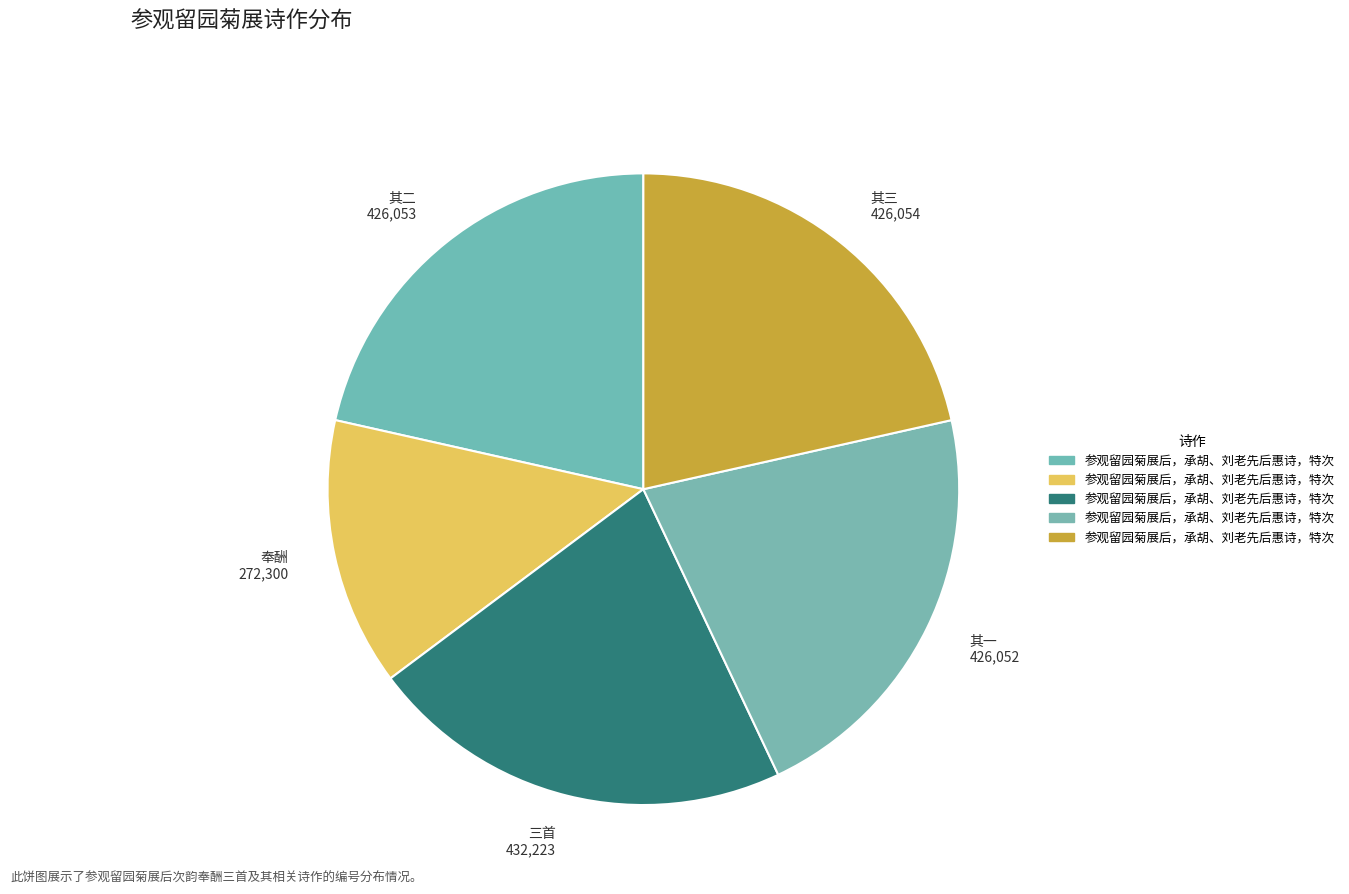

Do 奉酬 272,300 and 其一 426,052 together represent more than half of the pie?

No